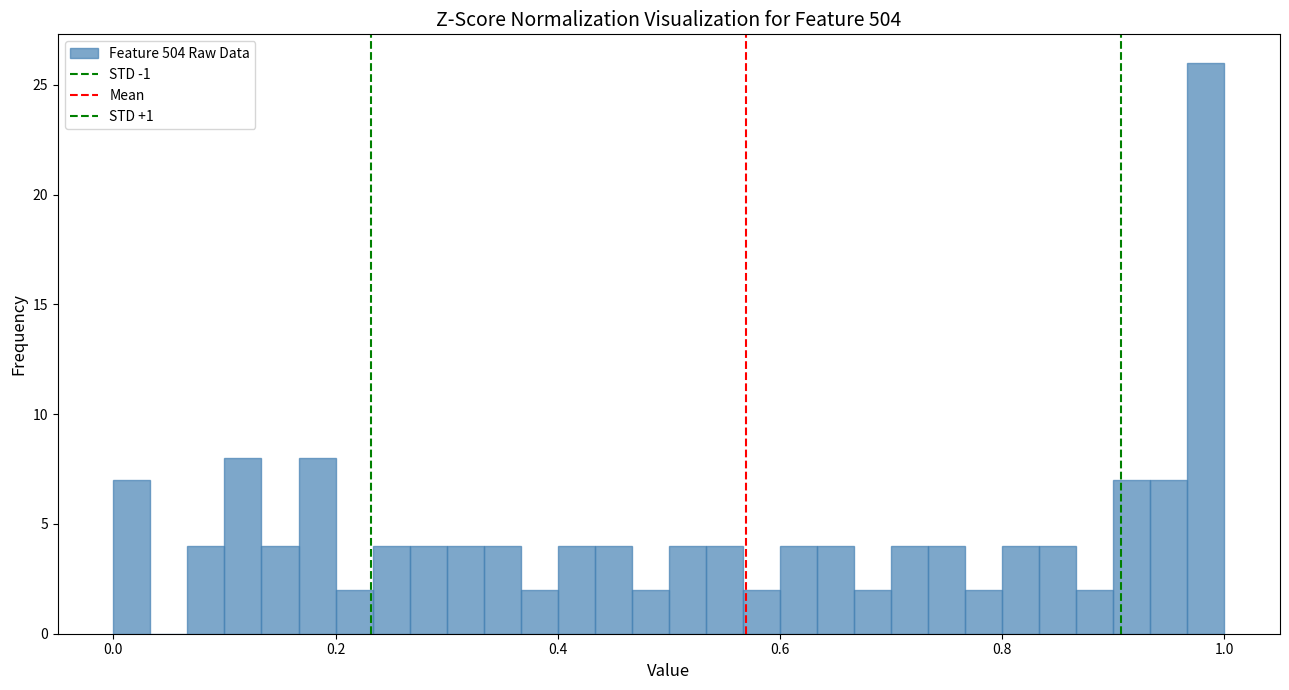

Around what value on the x-axis is the tallest bar? Give the approximate position of its centre, as read against the axis.

0.98